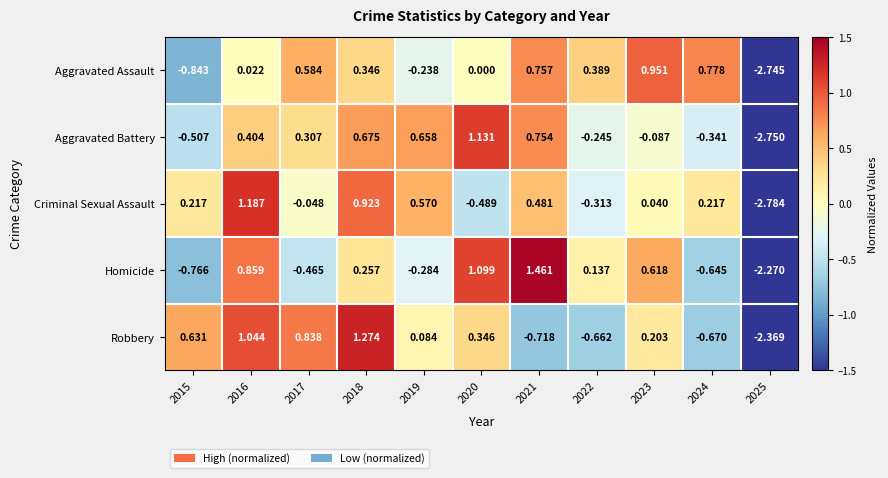

Which series changed the most between 2019 and 2025?

Aggravated Battery